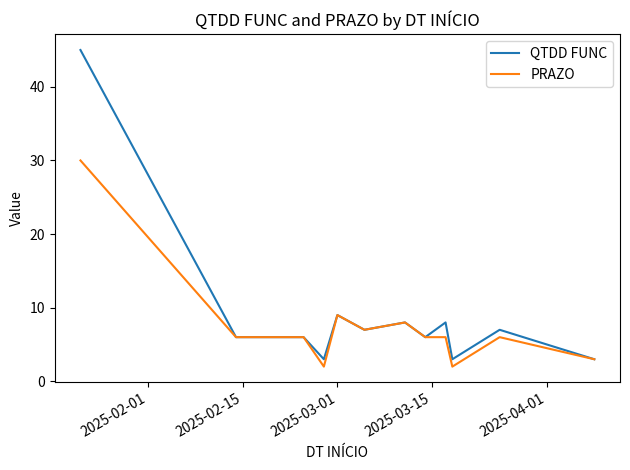

Which series has the largest total across all categories?

QTDD FUNC